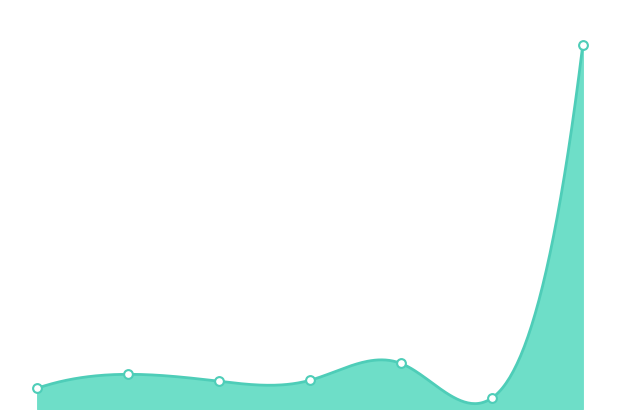

What is the change in value from 2016-01-25 to 2016-02-22?

-7